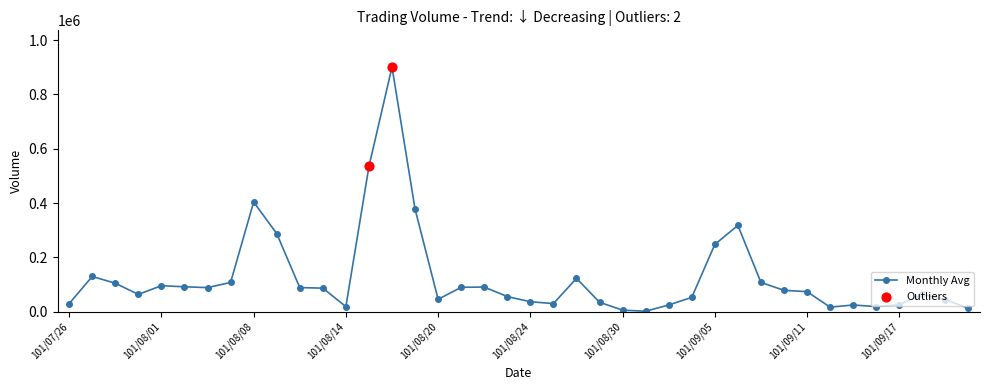

What is the greatest value displayed?

901000